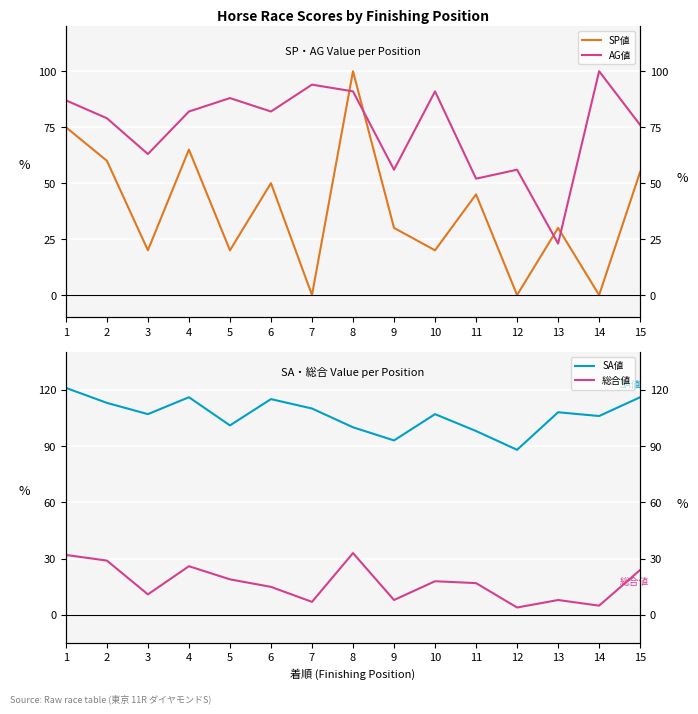

At which label does 総合値 first exceed 17?

1